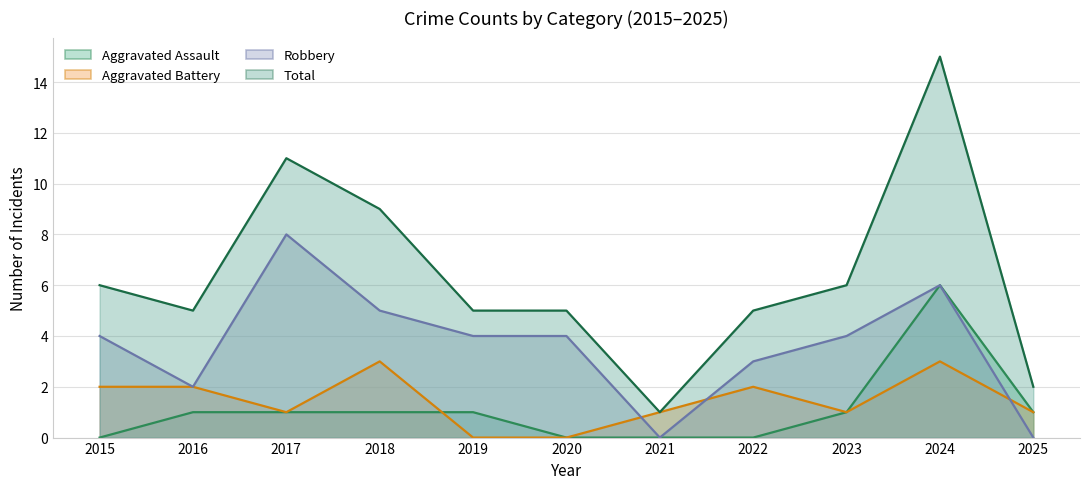

The value of Aggravated Assault at 2023 is 0. True or false?

False